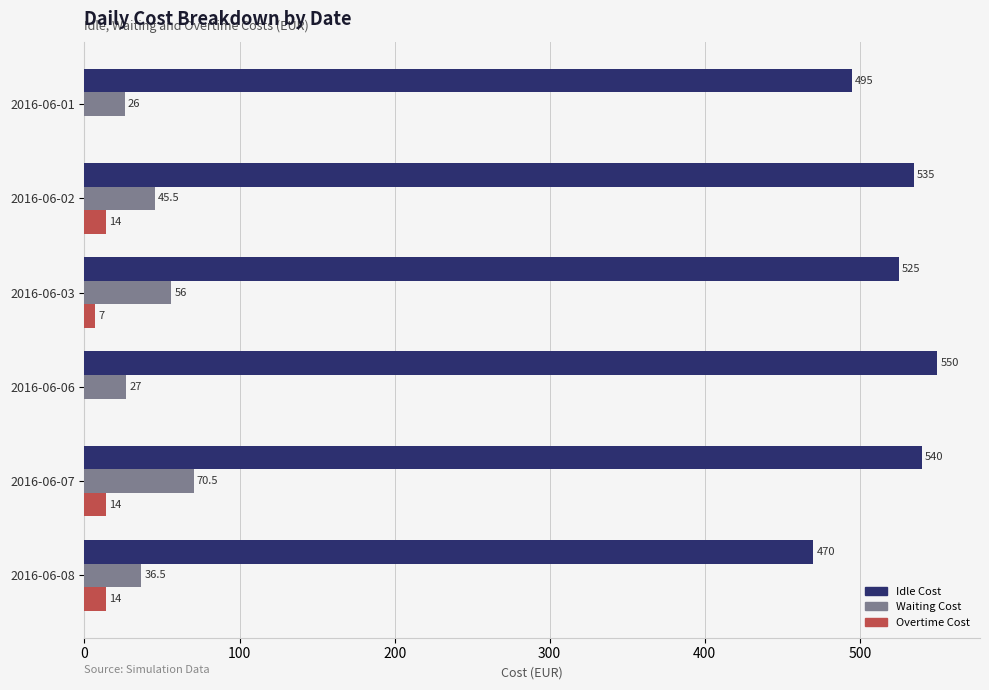

Is the value of Overtime Cost at 2016-06-06 greater than the value of Waiting Cost at 2016-06-02?

No